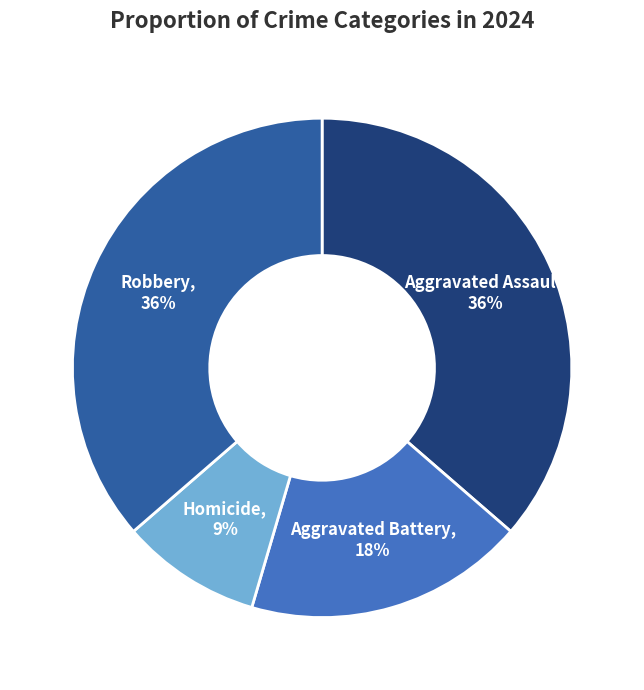

Count the number of slices in the pie.

4